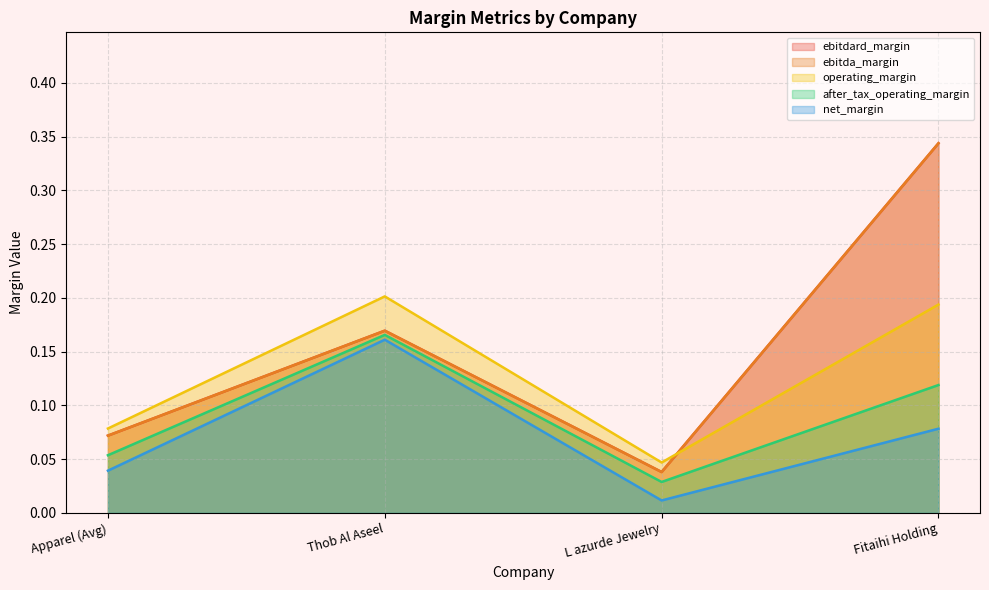

What is the difference between the maximum and second lowest values in the ebitda_margin series?

0.3